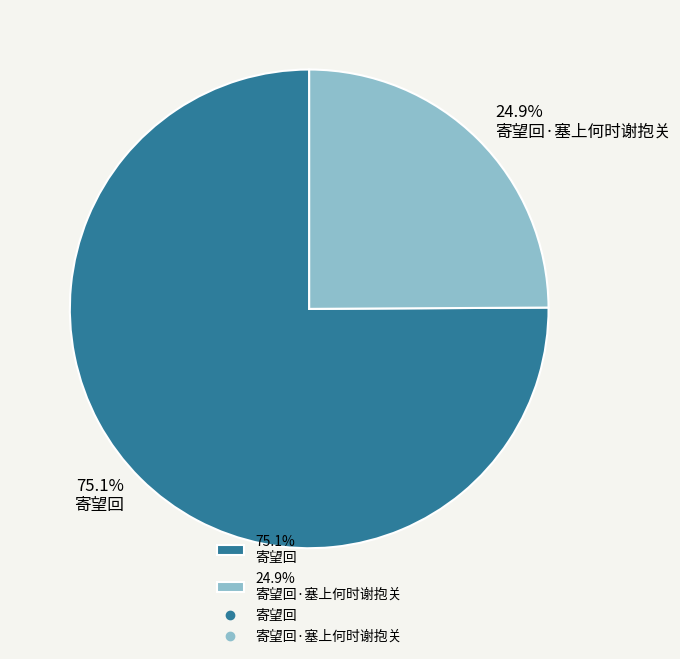

Rank the categories by value from highest to lowest.

75.1% 寄望回, 24.9% 寄望回·塞上何时谢抱关